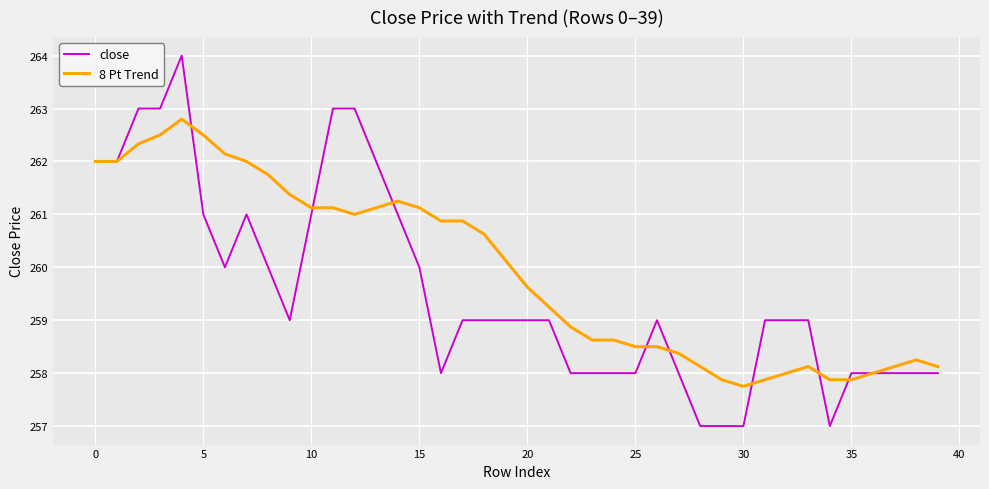

What is the minimum value shown in the chart?

257.0